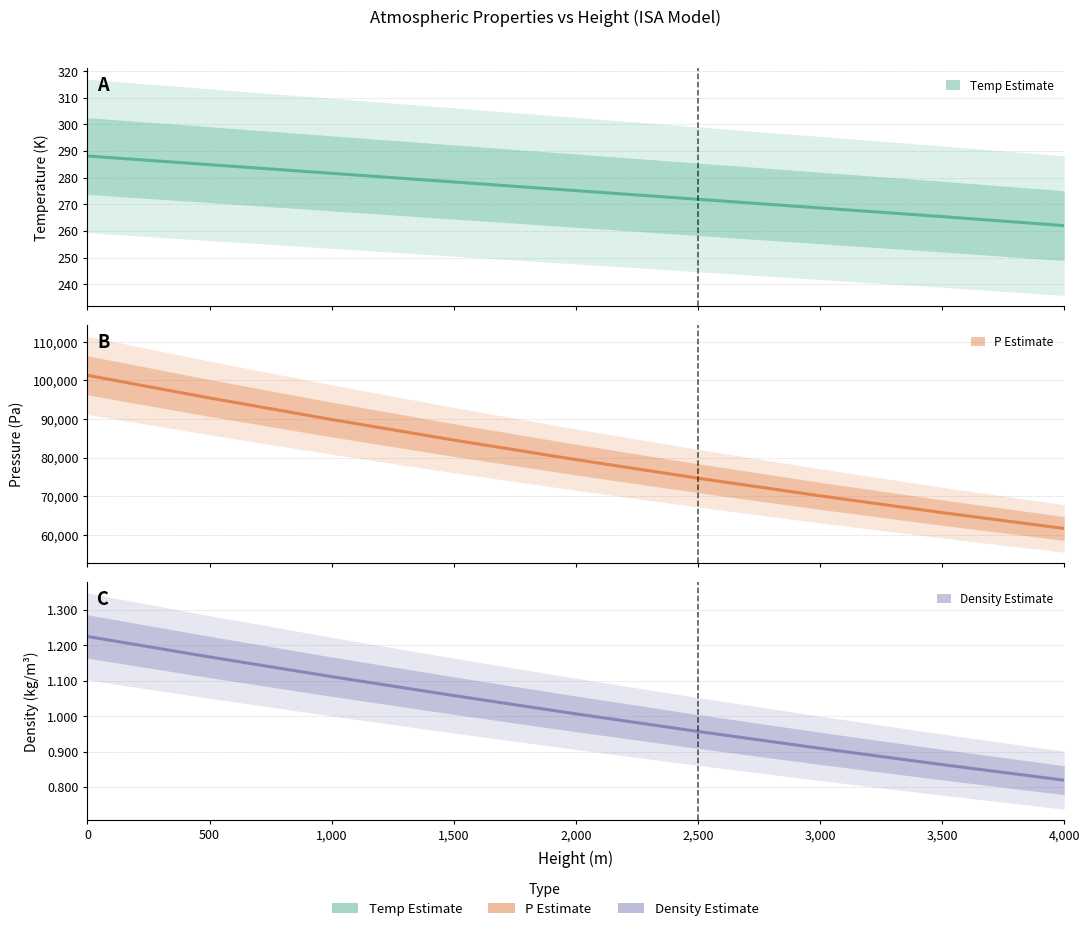

Rank the series by their maximum value, from lowest to highest.

Density (estimate), Temp (estimate), P (estimate)